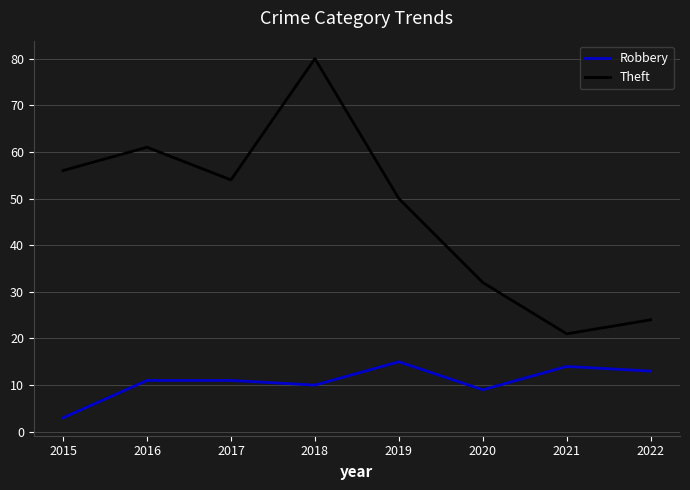

At 2019, list the series in order from largest to smallest.

Theft, Robbery